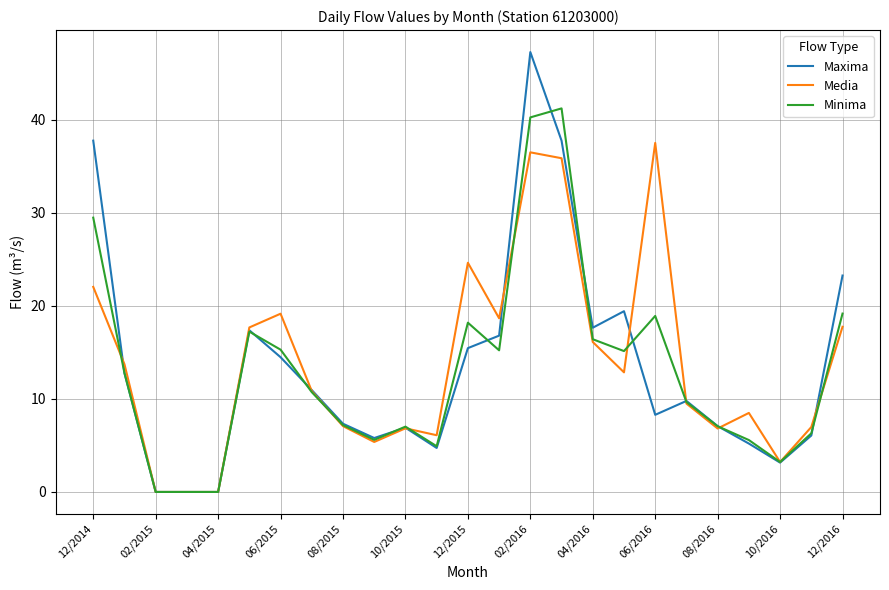

What is the maximum value for Media?

37.5